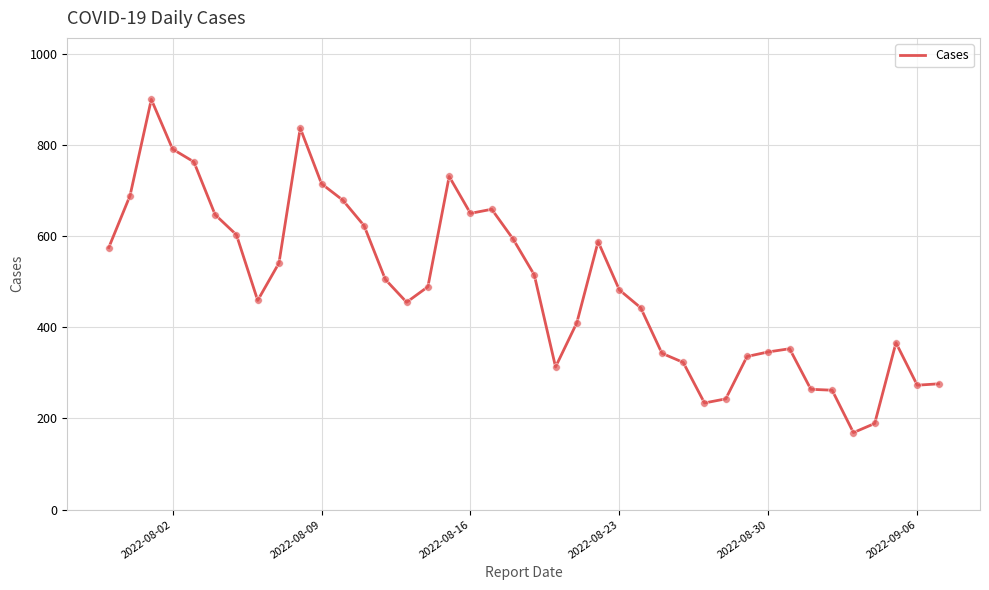

What is the maximum value shown in the chart?

900